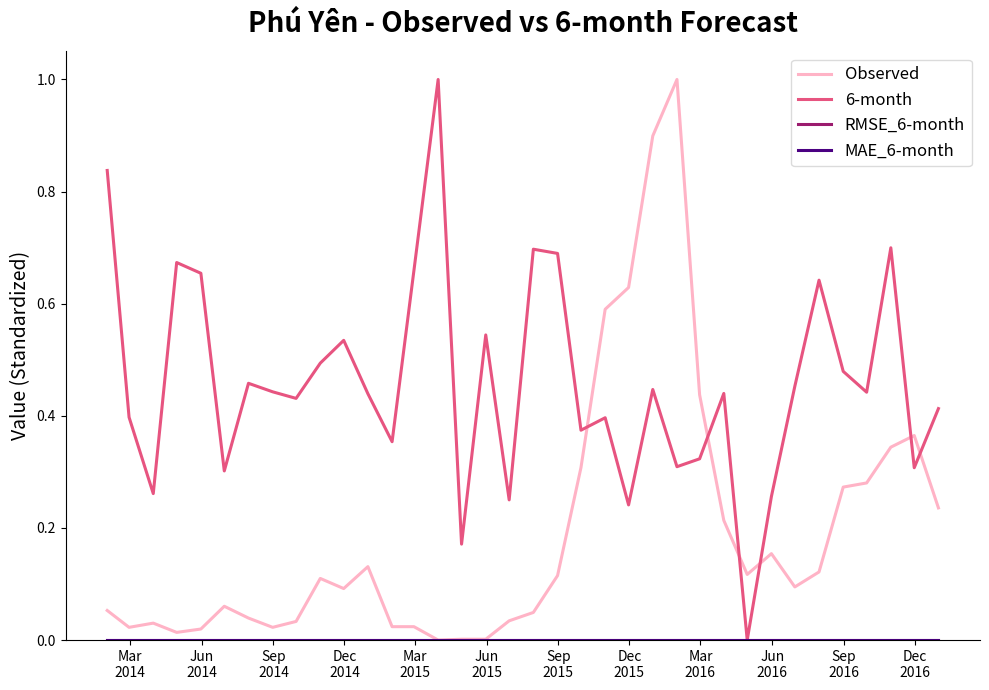

Does the chart display data point markers on the line(s)?

No